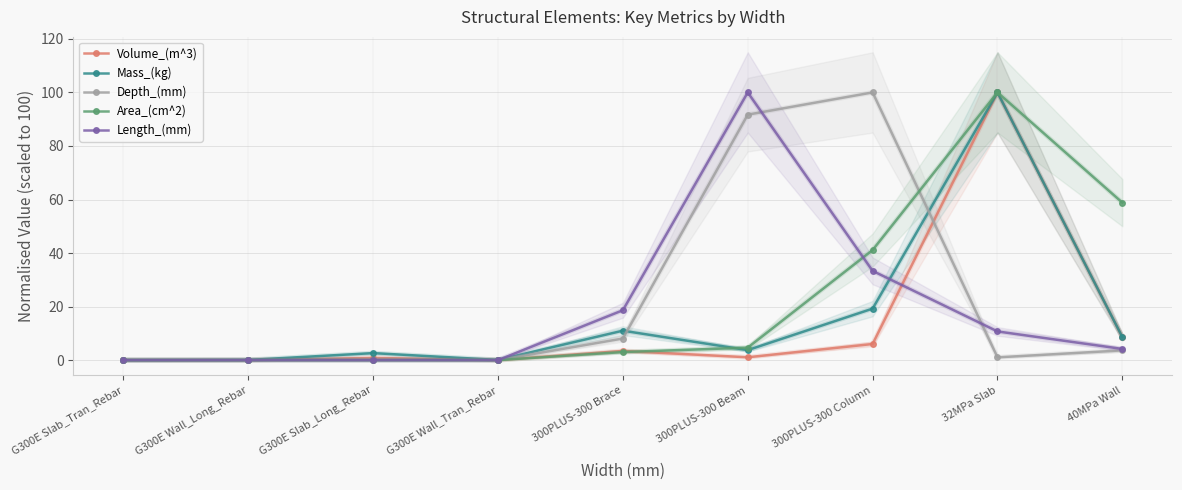

True or false: Length_(mm) has more than 0 points higher than both neighbors.

True